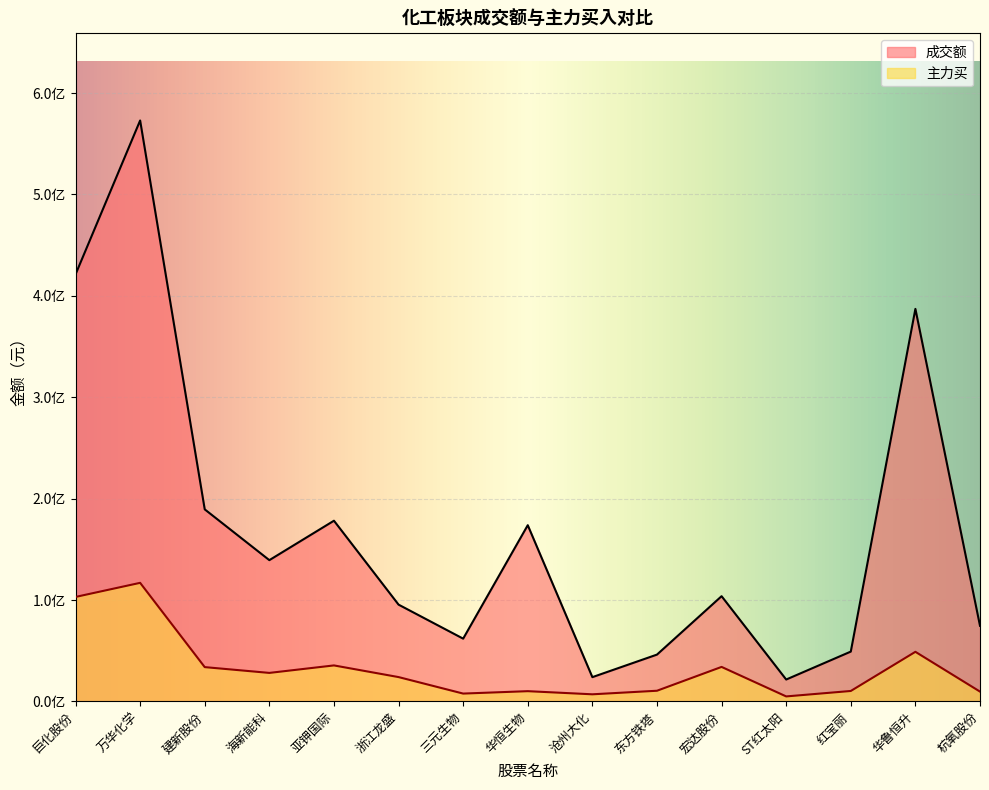

Is the value of 主力买 at 杭氧股份 greater than the value of 成交额 at 宏达股份?

No